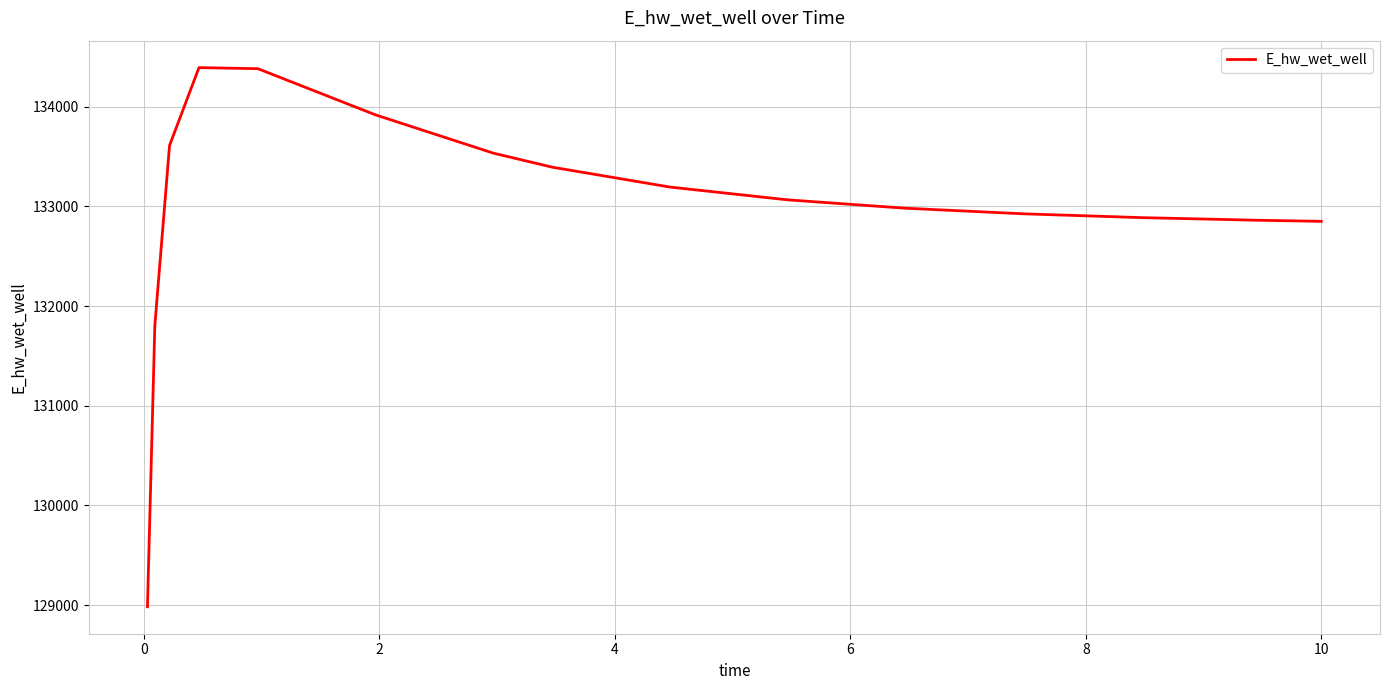

What is the difference between the maximum and minimum values?

5410.0